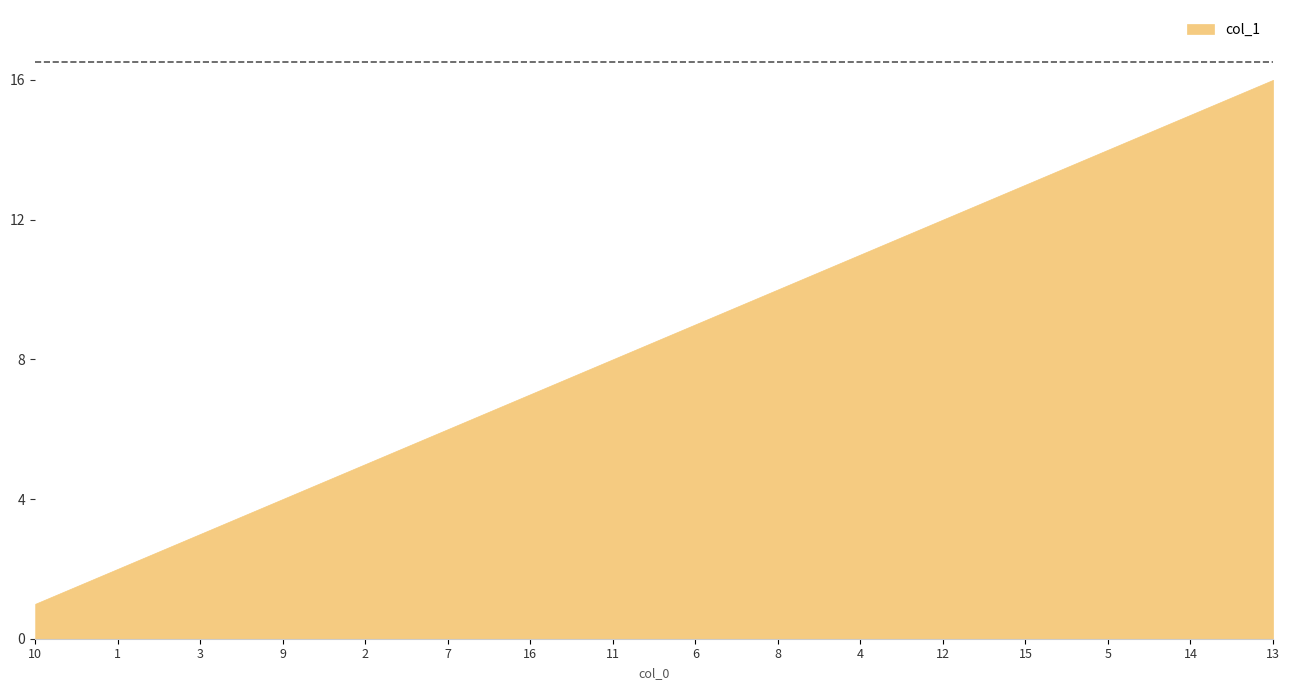

How many values are below 9?

8